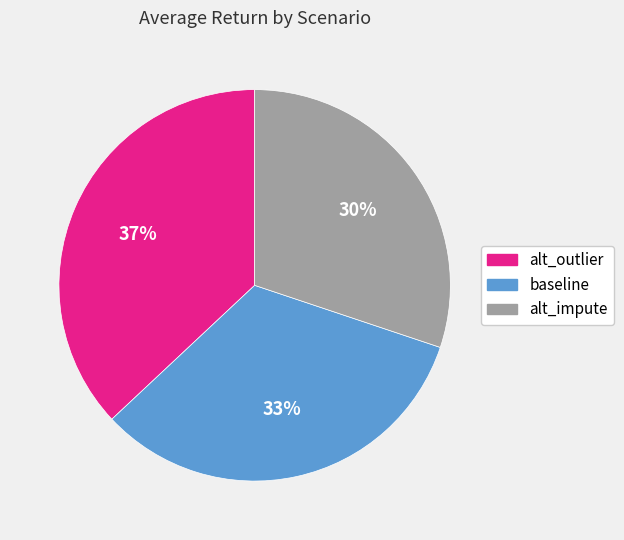

Which has a higher value, baseline or alt_impute?

baseline